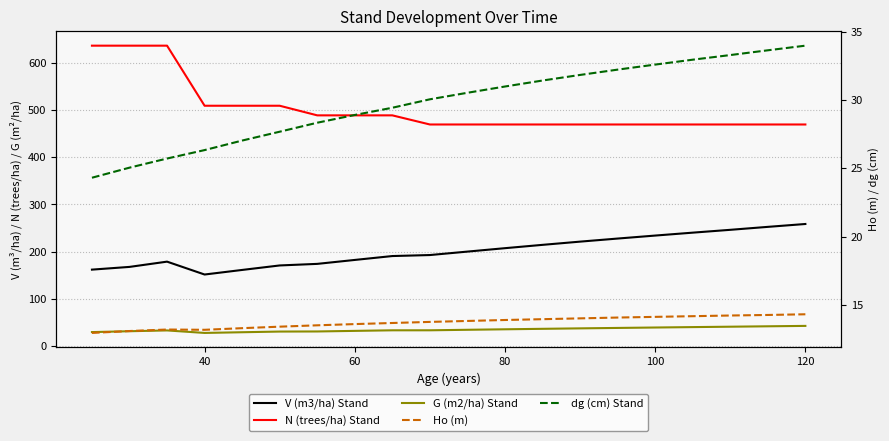

True or false: Ho (m) has more than 2 interior local peaks.

False